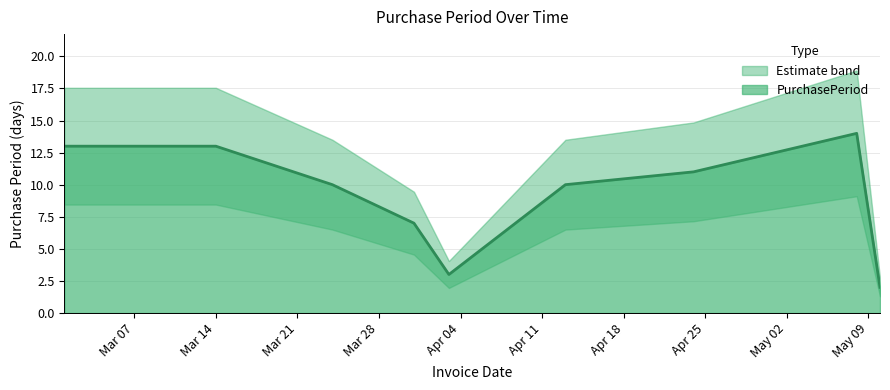

The chart shows a value of 1 at 2017-04-03. True or false?

False